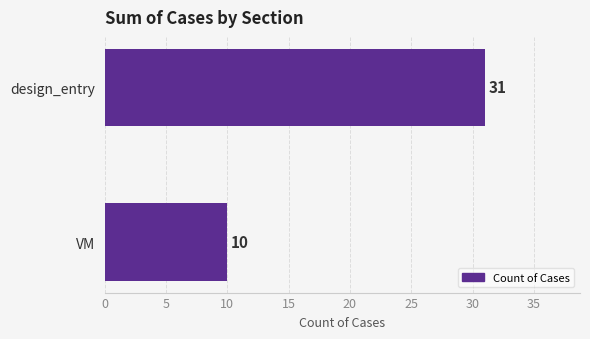

What is the label of the 1st bar from the top?

design_entry